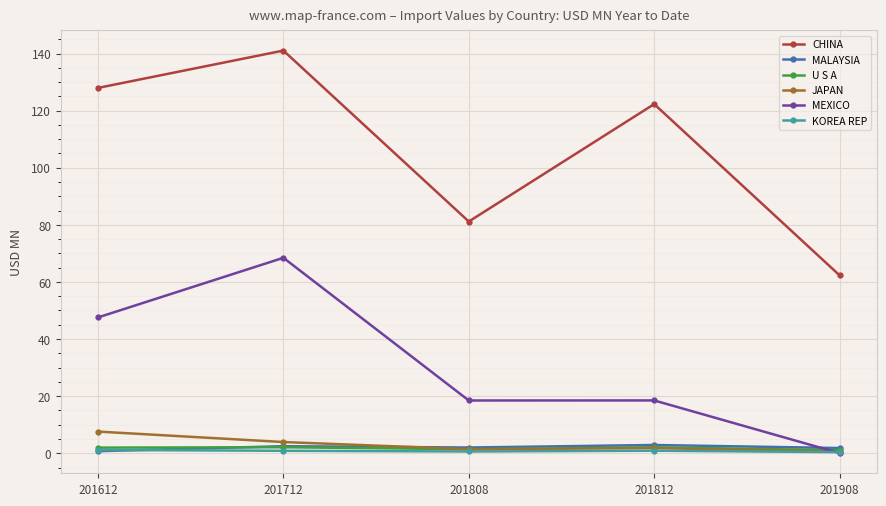

True or false: MEXICO and CHINA cross at least once.

False